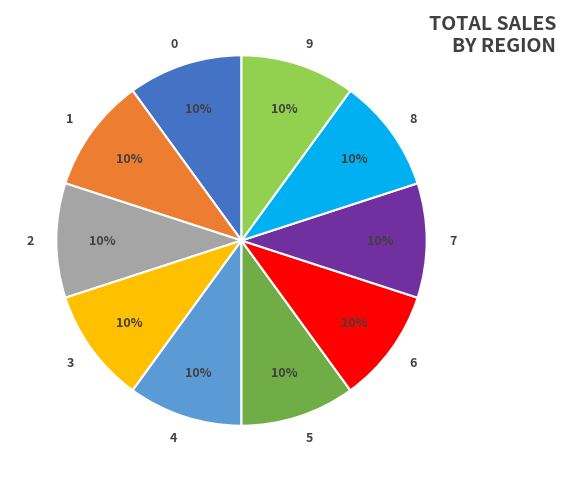

What is the ratio of the value at 7 to the value at 3?

1.0